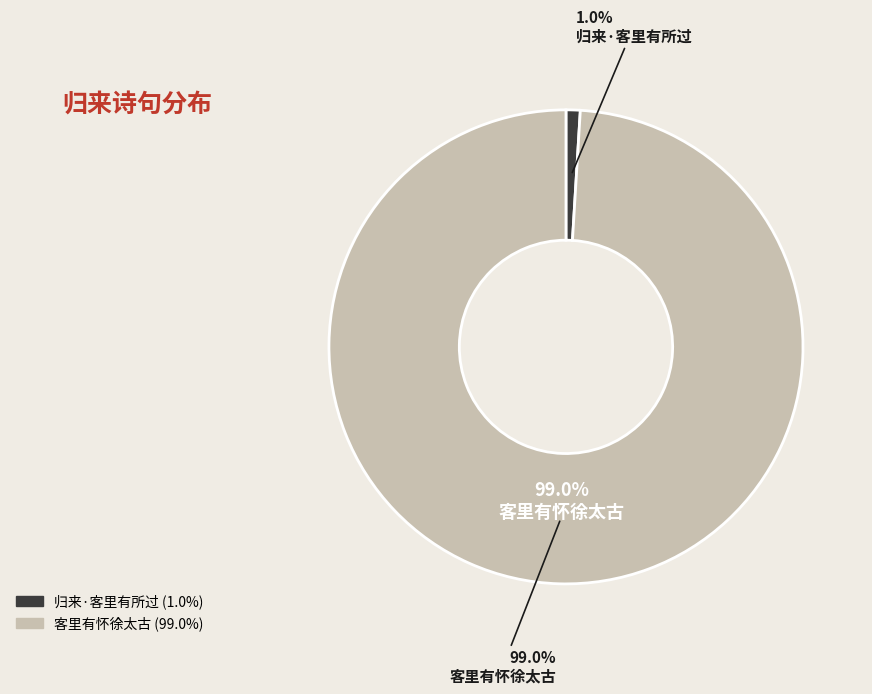

What percentage is the 归来·客里有所过 slice, to the nearest percent?

1%